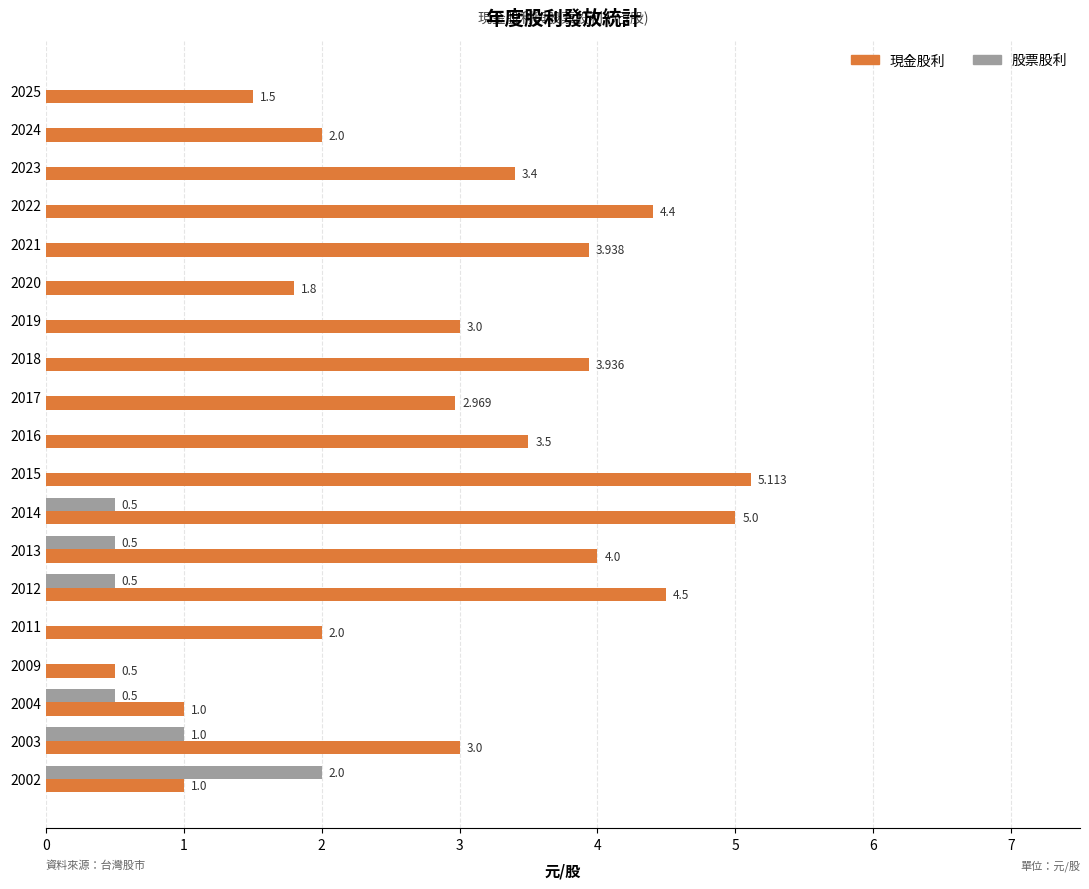

Count the 股票股利 values in the range 0 to 1.

18